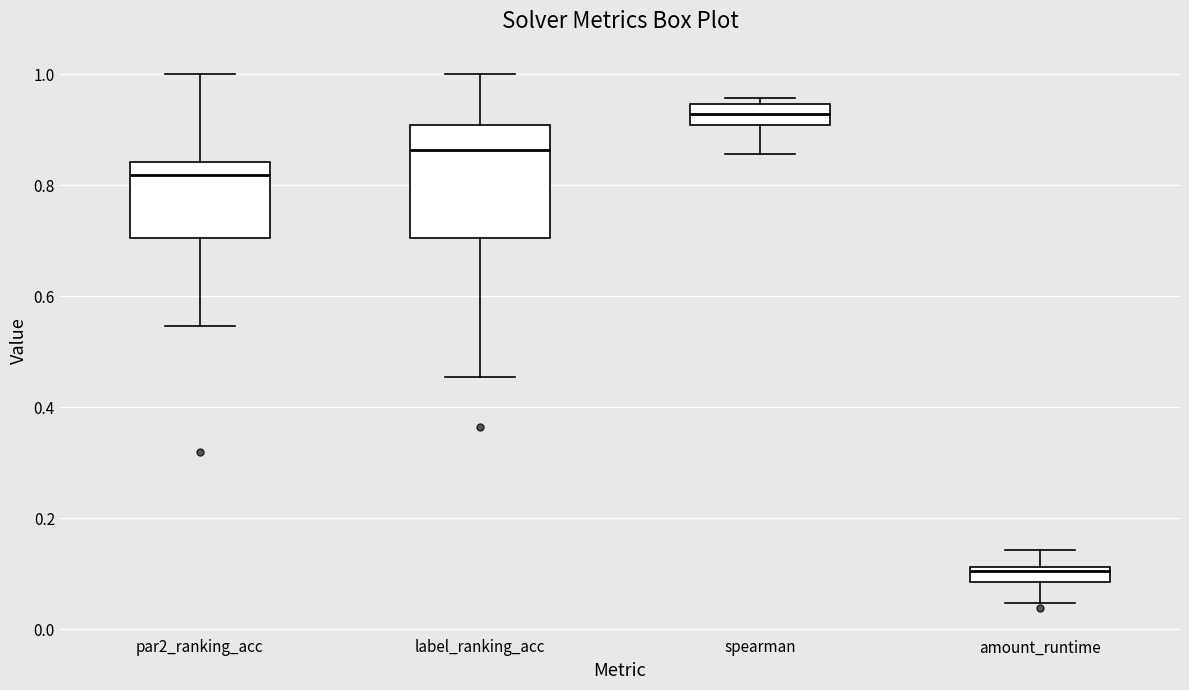

Comparing the boxes themselves (not the whiskers), which one is the tallest?

label_ranking_acc